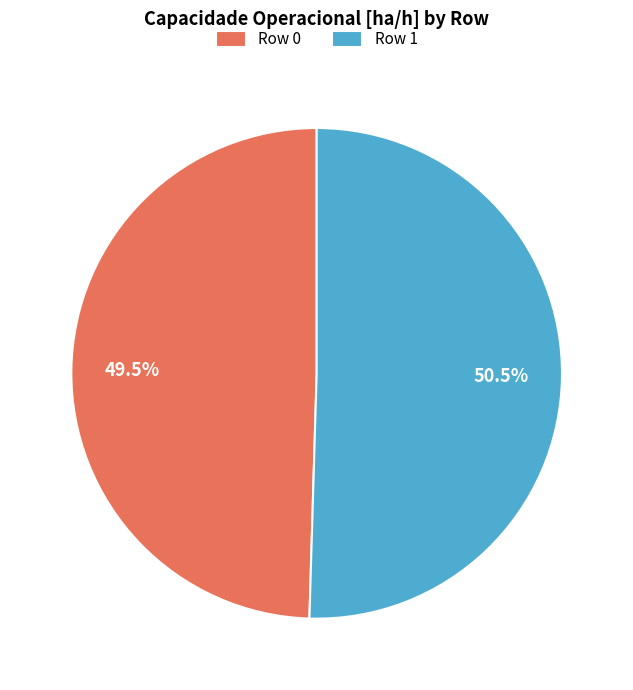

Is it true that Row 0 is 59% of the pie?

False